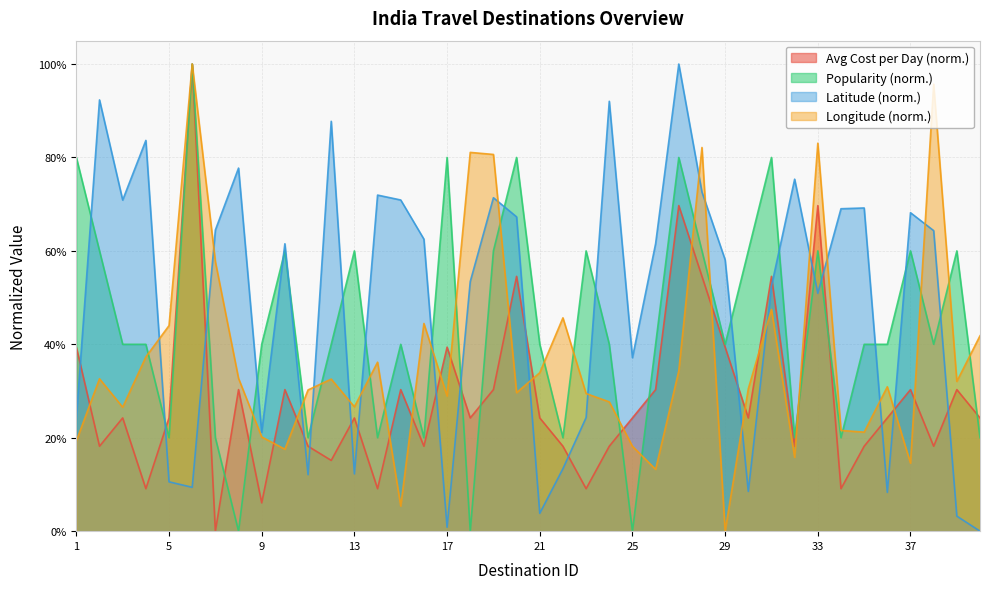

Rank the series by their average value, from lowest to highest.

Avg Cost per Day (norm.), Longitude (norm.), Popularity (norm.), Latitude (norm.)